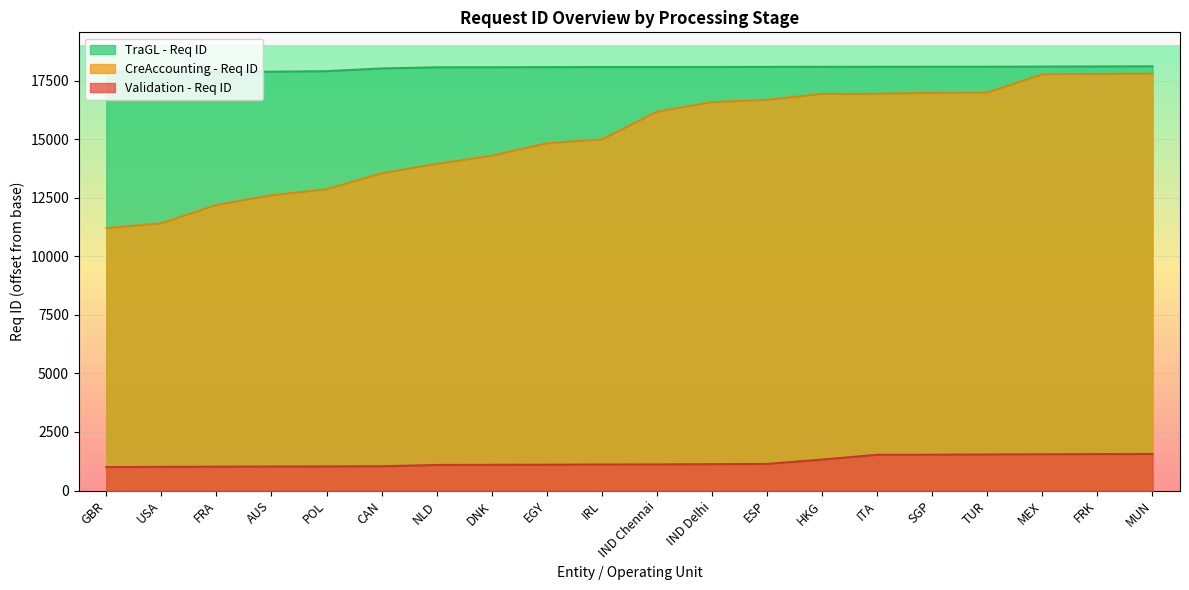

How many values in the TraGL - Req ID series exceed 18081?

9